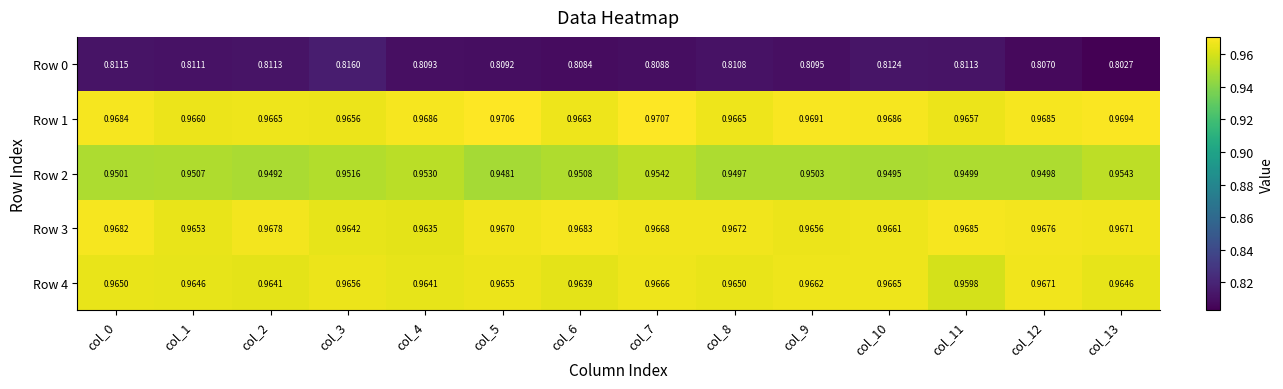

Is the value of Row 1 at col_8 greater than the value of Row 2 at col_10?

Yes